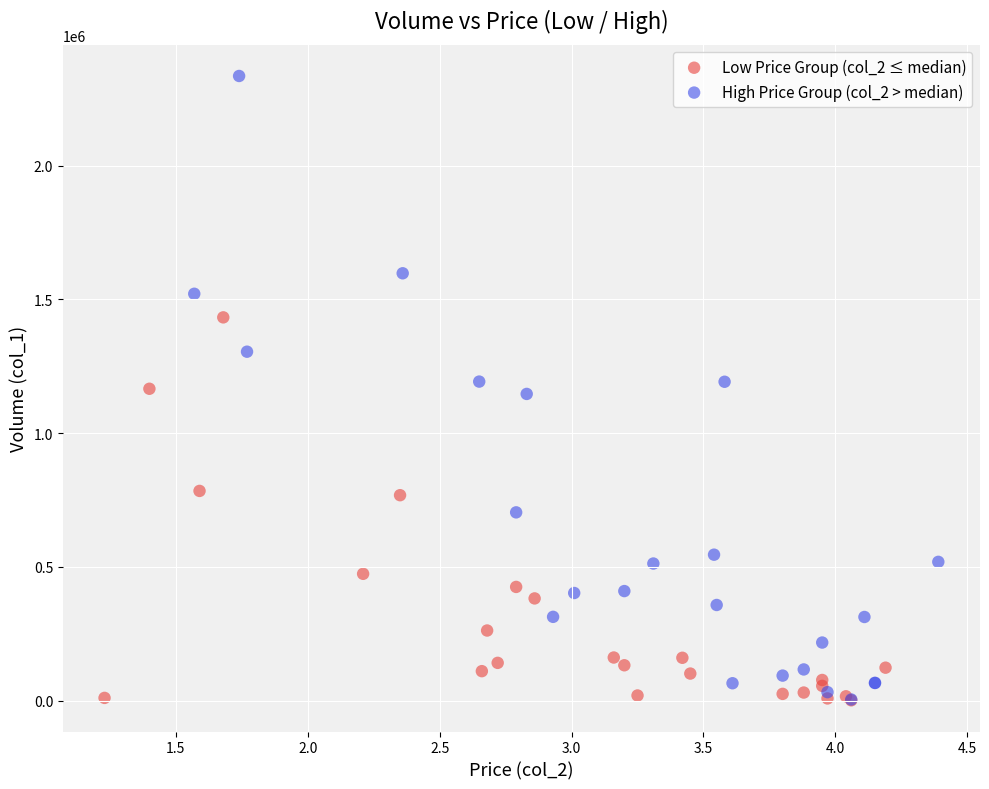

Which series contains the highest Y value?

High Price Group (col_2 > median)